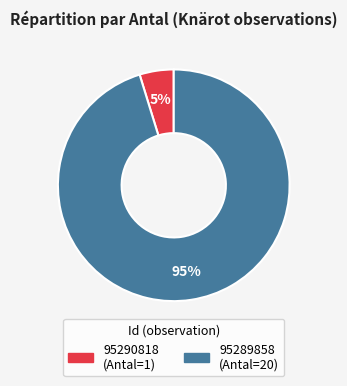

Do 95289858 and 95290818 together represent more than half of the pie?

Yes